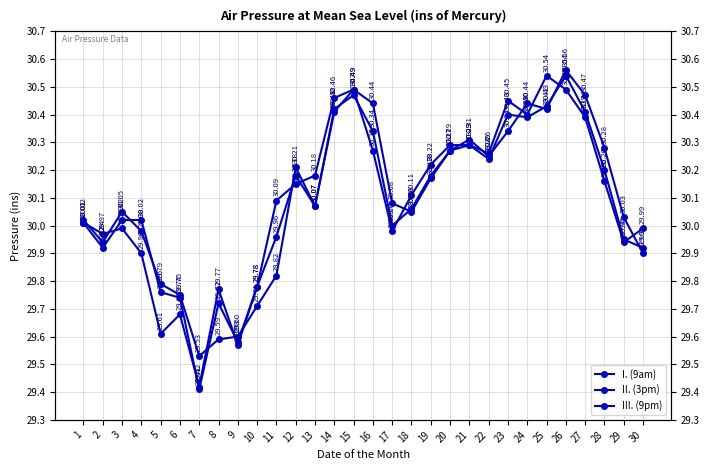

At which category is the sum across all series the highest?

26